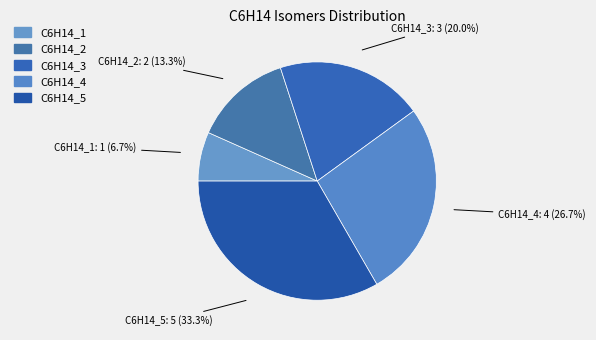

Is there any slice that represents more than half of the pie?

No